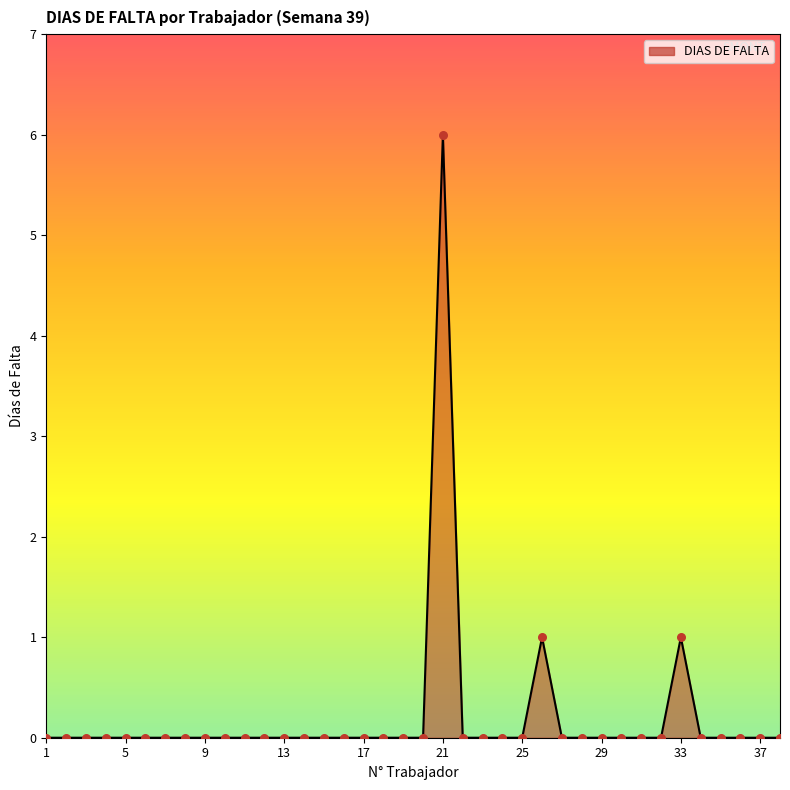

What is the greatest value displayed?

6